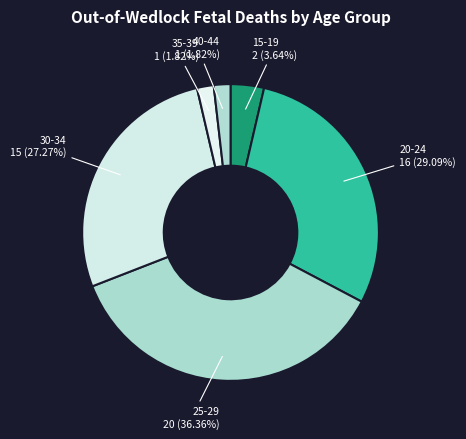

Does 25-29 represent more than half of the total?

No